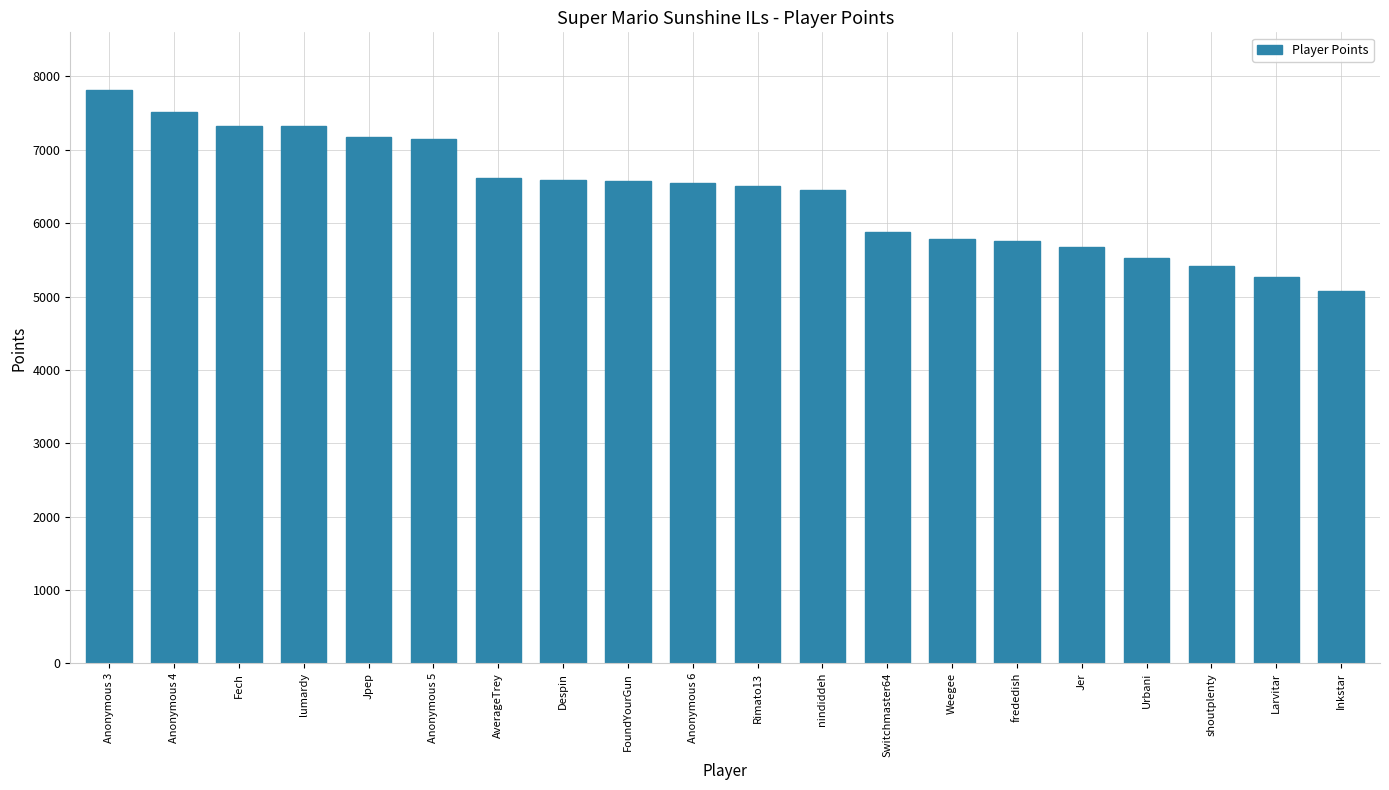

Read the value at Inkstar, to the nearest 10.

5080